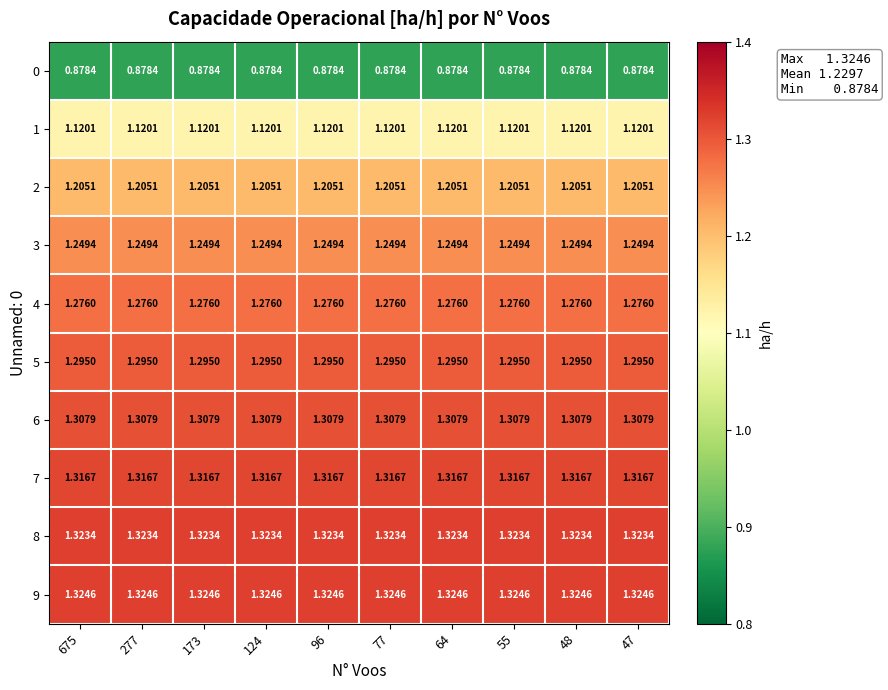

Reading left to right, extract all data points from this chart.

0: 675=0.9	277=0.9	173=0.9	124=0.9	96=0.9	77=0.9	64=0.9	55=0.9	48=0.9	47=0.9
1: 675=1.1	277=1.1	173=1.1	124=1.1	96=1.1	77=1.1	64=1.1	55=1.1	48=1.1	47=1.1
2: 675=1.2	277=1.2	173=1.2	124=1.2	96=1.2	77=1.2	64=1.2	55=1.2	48=1.2	47=1.2
3: 675=1.2	277=1.2	173=1.2	124=1.2	96=1.2	77=1.2	64=1.2	55=1.2	48=1.2	47=1.2
4: 675=1.3	277=1.3	173=1.3	124=1.3	96=1.3	77=1.3	64=1.3	55=1.3	48=1.3	47=1.3
5: 675=1.3	277=1.3	173=1.3	124=1.3	96=1.3	77=1.3	64=1.3	55=1.3	48=1.3	47=1.3
6: 675=1.3	277=1.3	173=1.3	124=1.3	96=1.3	77=1.3	64=1.3	55=1.3	48=1.3	47=1.3
7: 675=1.3	277=1.3	173=1.3	124=1.3	96=1.3	77=1.3	64=1.3	55=1.3	48=1.3	47=1.3
8: 675=1.3	277=1.3	173=1.3	124=1.3	96=1.3	77=1.3	64=1.3	55=1.3	48=1.3	47=1.3
9: 675=1.3	277=1.3	173=1.3	124=1.3	96=1.3	77=1.3	64=1.3	55=1.3	48=1.3	47=1.3